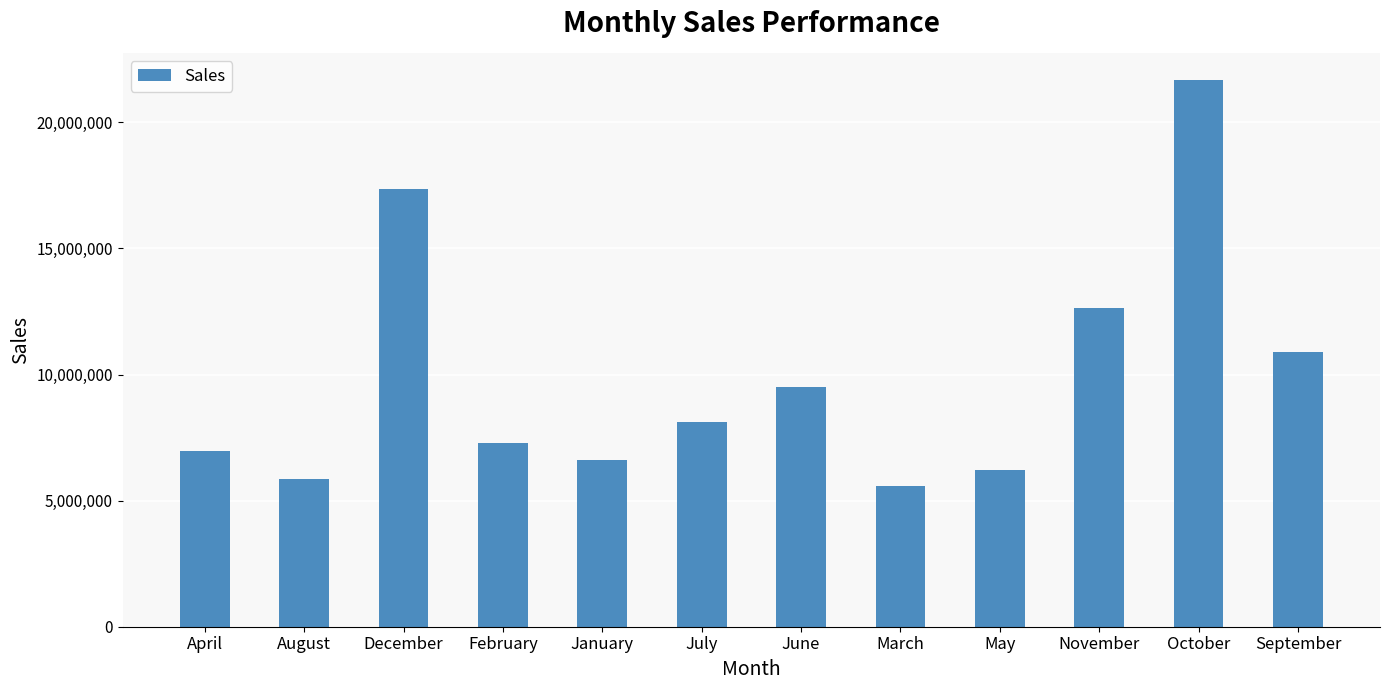

Count the number of data series in this chart.

1